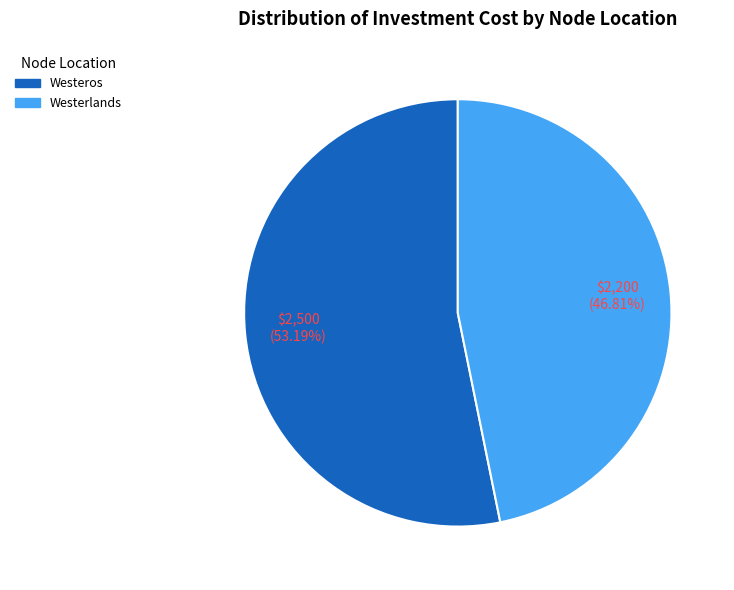

How many segments does this pie chart have?

2